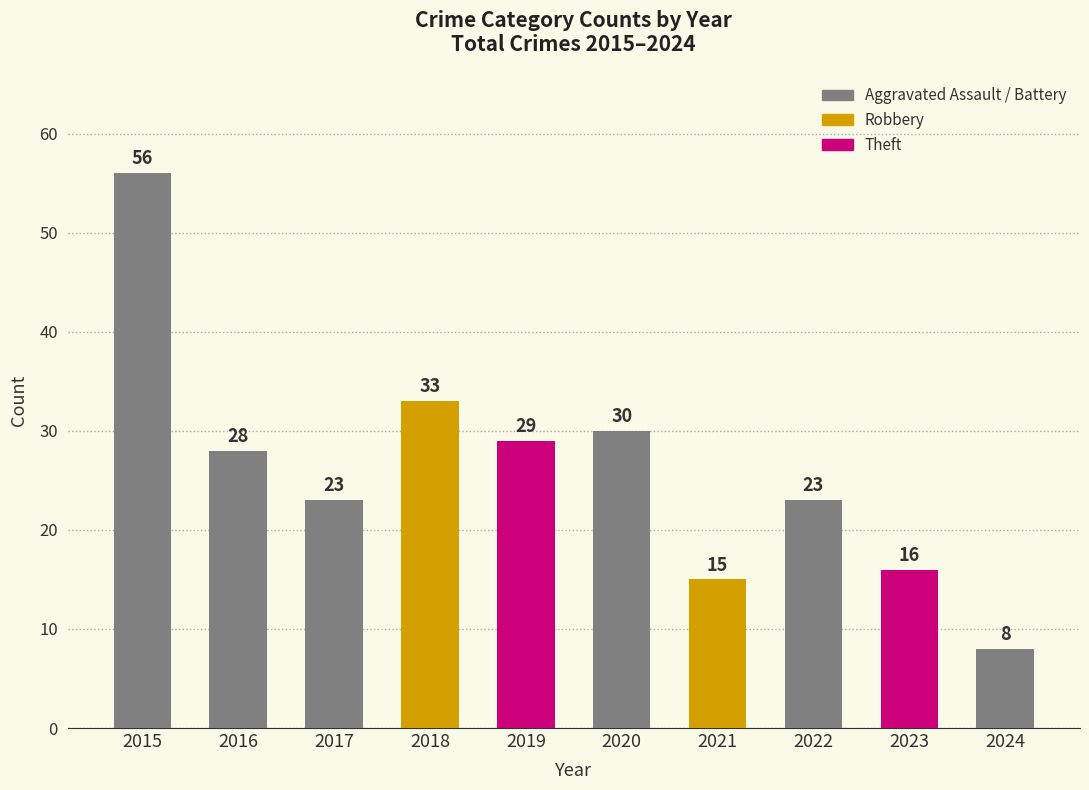

What is the sum of all values?

261